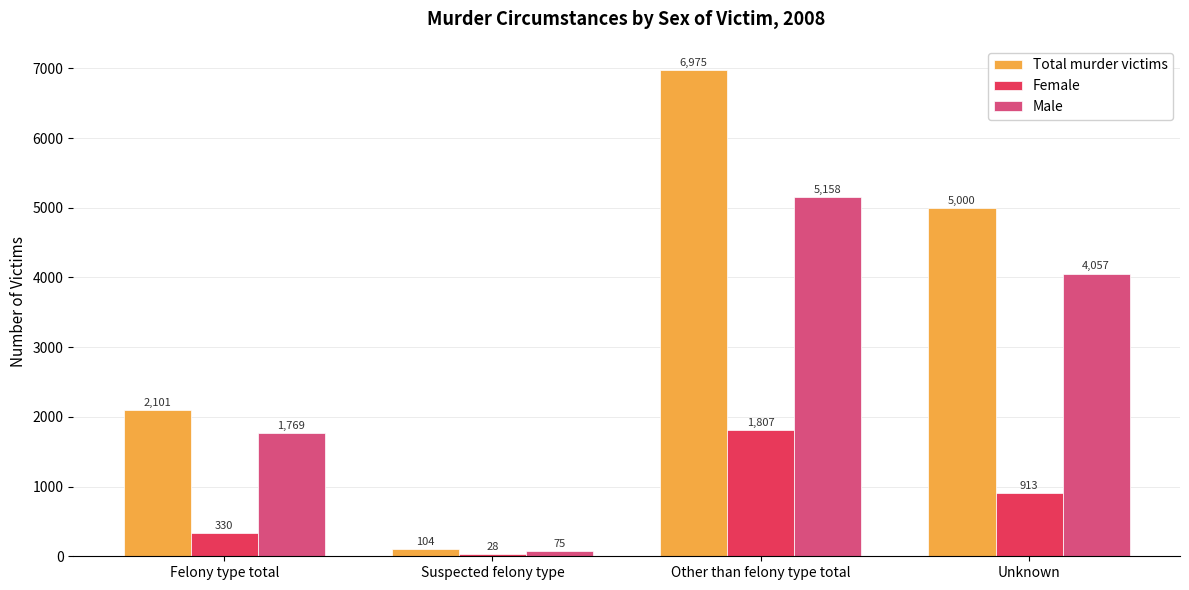

How many data points does each series have?

4